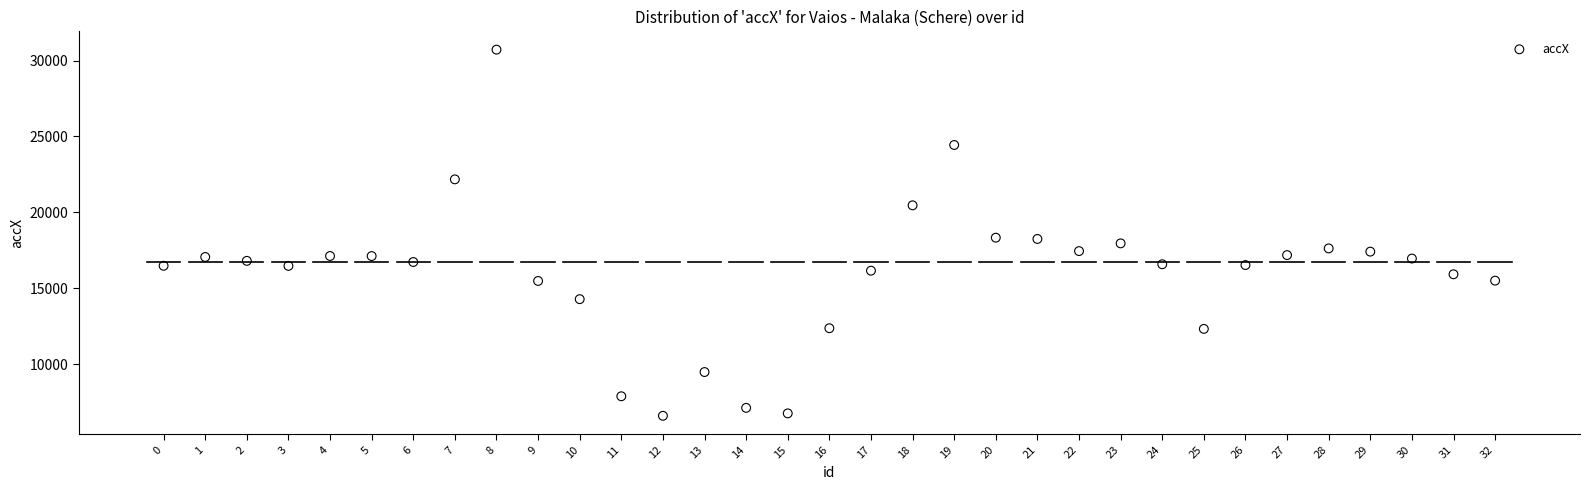

What is the range of Y values (max minus min)?

24132